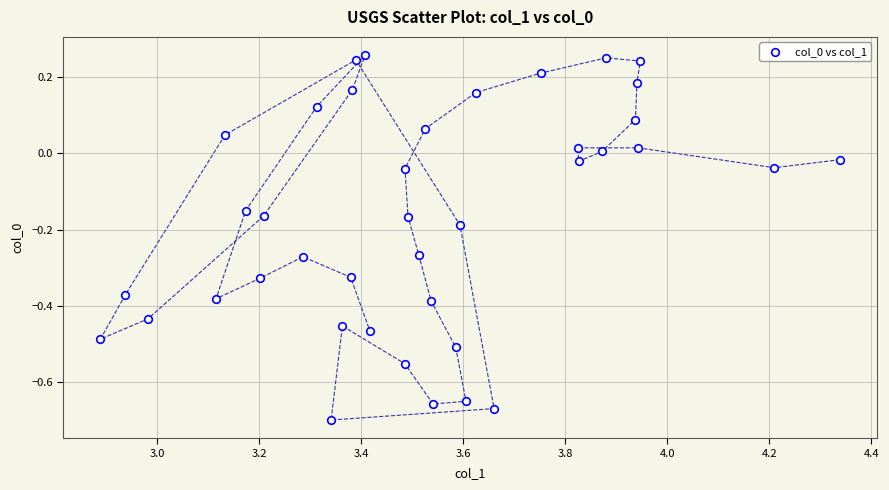

What is the range of X values (max minus min)?

1.5